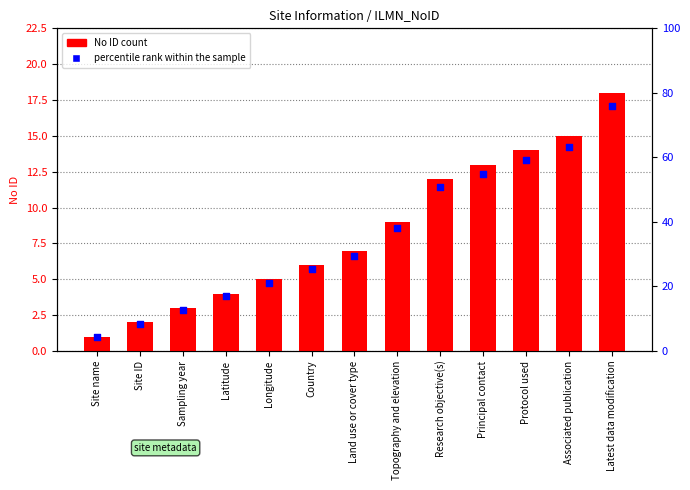

Is the value of percentile rank within the sample at Latest data modification greater than the value of No ID (transformed count) at Latitude?

Yes